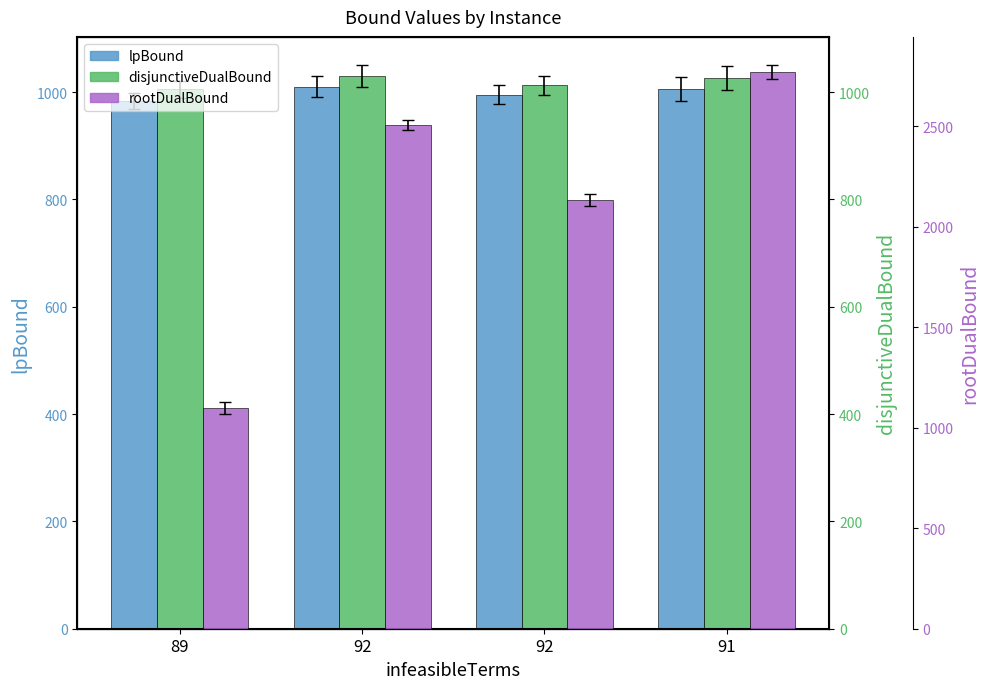

Rank the categories by lpBound value from lowest to highest.

89, 92, 91, 92